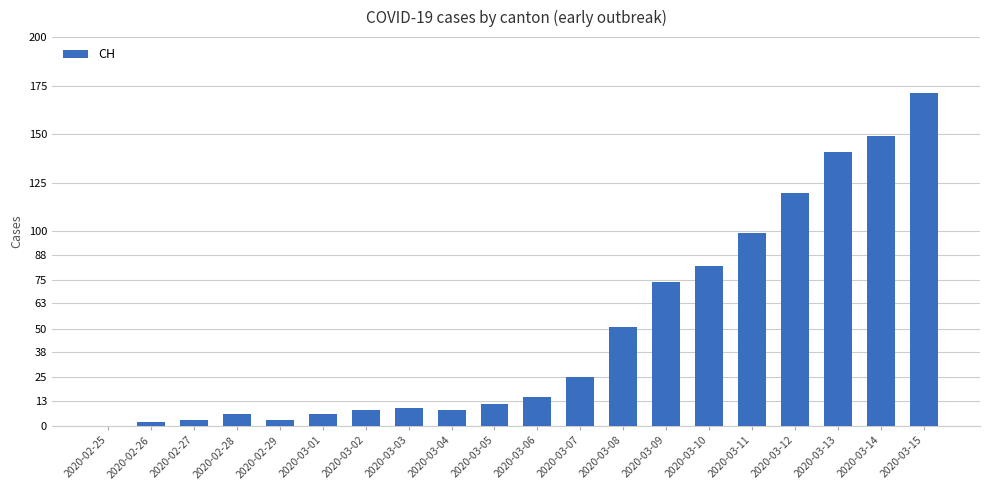

What is the average value?

49